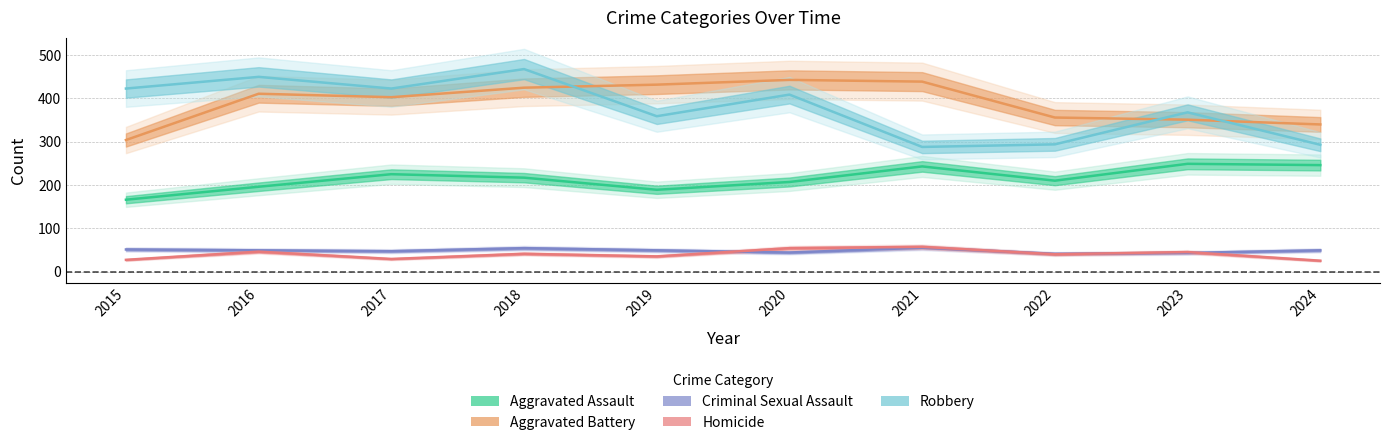

What is the approximate value of Aggravated Battery at 2016, to the nearest 10?

410